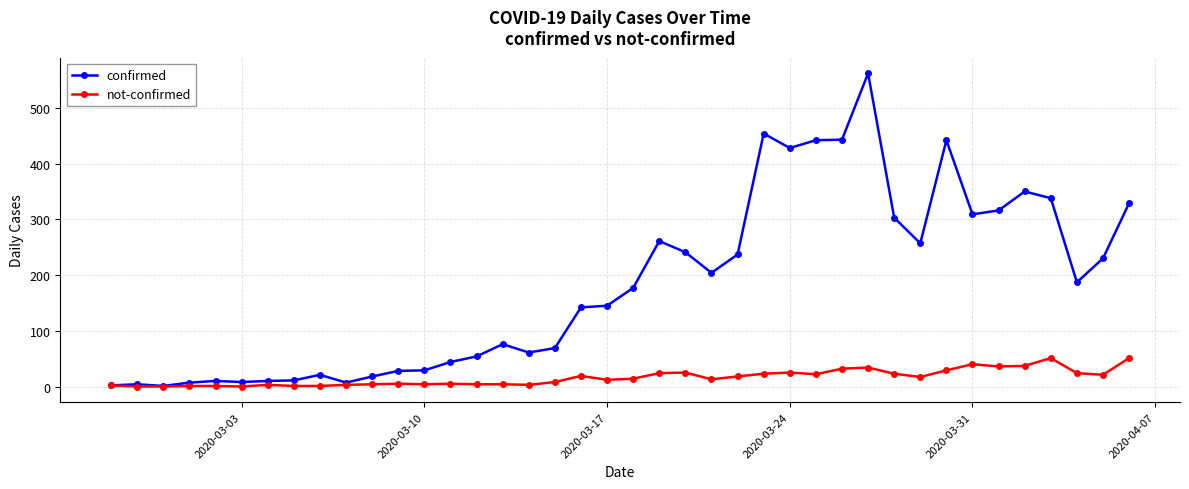

Rank the series by their average value, from lowest to highest.

not-confirmed, confirmed